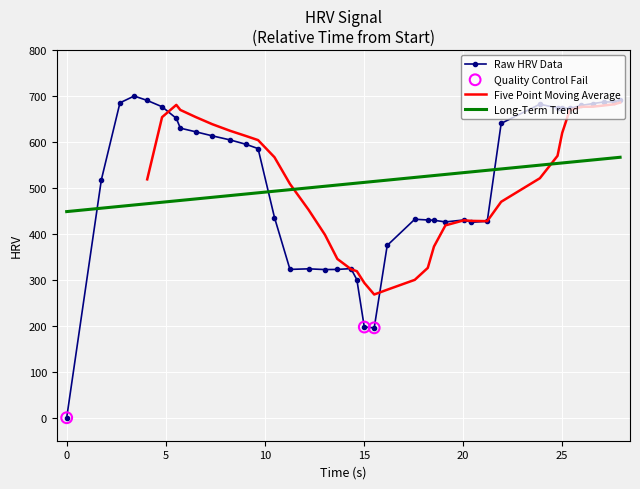

True or false: Long-Term Trend and Raw HRV Data intersect in this chart.

True